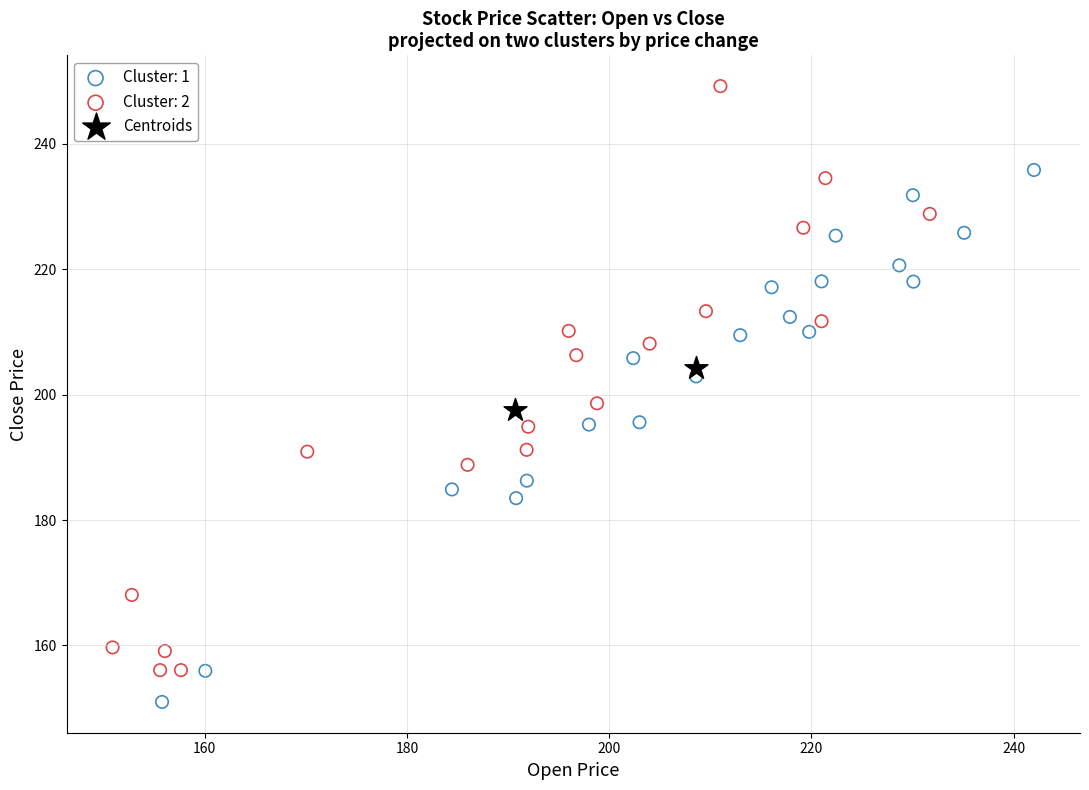

What are all the series names shown in the legend?

Cluster: 1, Cluster: 2, Centroids